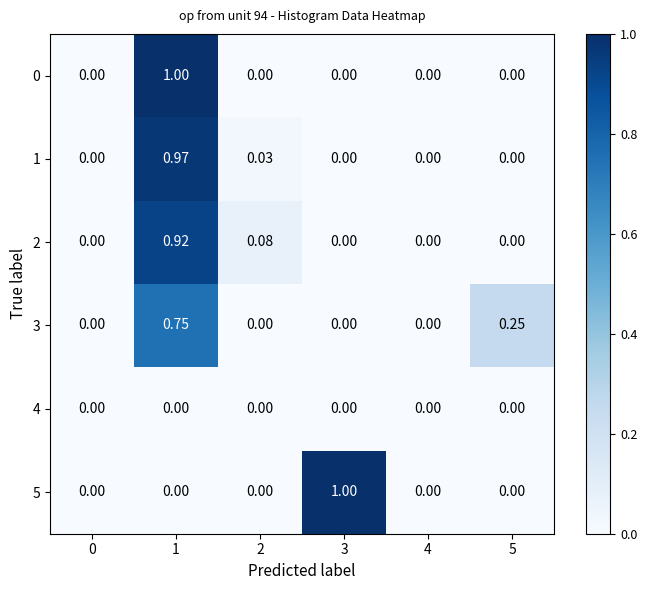

Is the value of 0 at 3 greater than the value of 3 at 1?

No